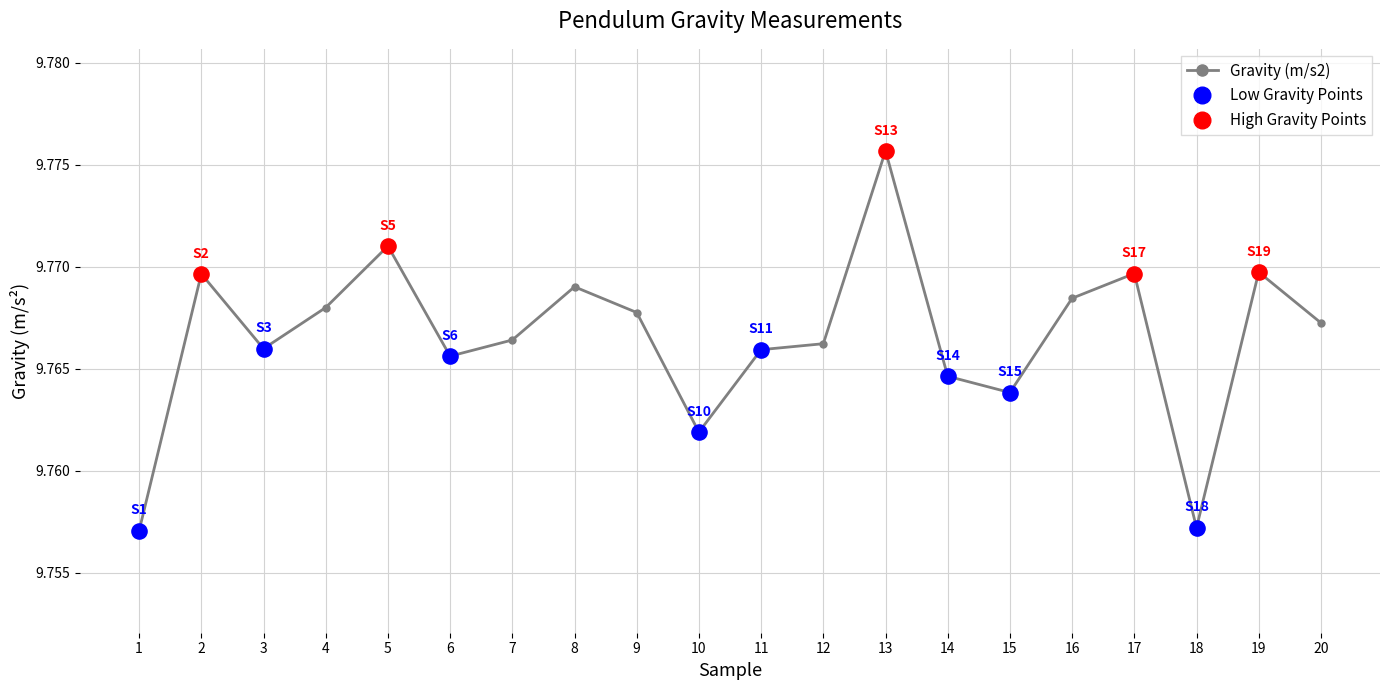

Between 7 and 11, which is larger?

7